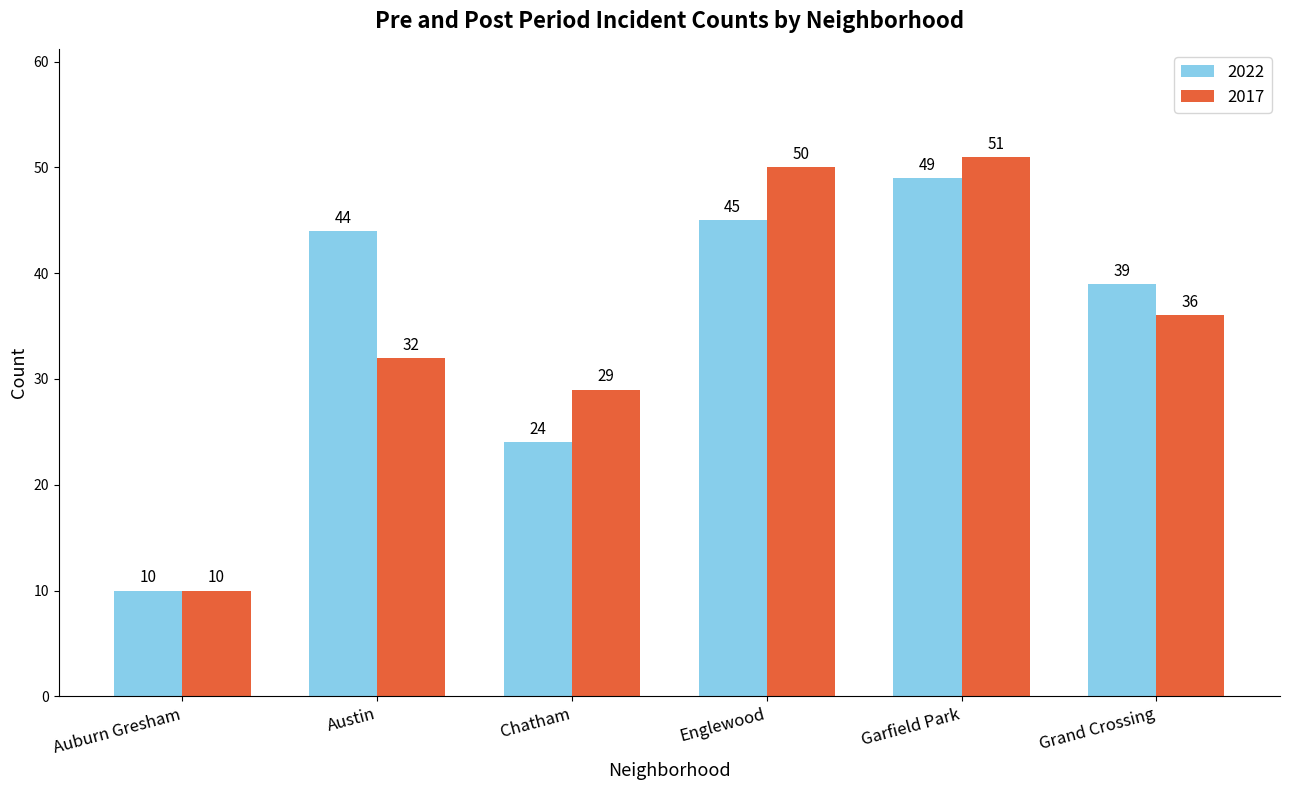

Reading left to right, list all the values displayed in this chart.

2022: 10	44	24	45	49	39
2017: 10	32	29	50	51	36